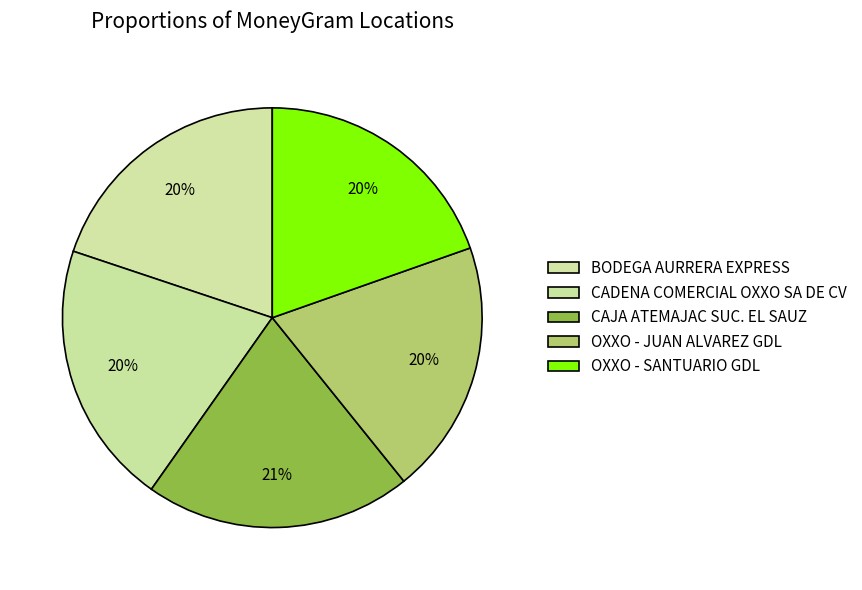

What percentage is the OXXO - SANTUARIO GDL slice, to the nearest percent?

20%